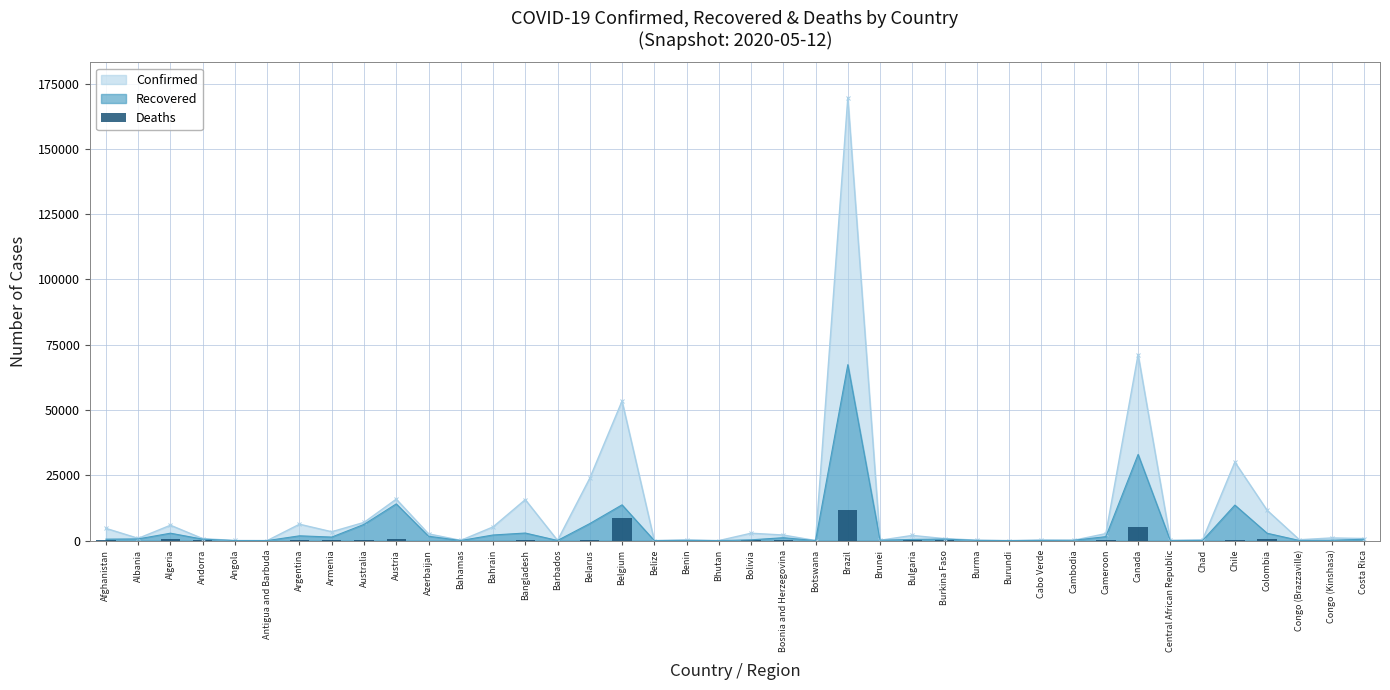

Count the number of values greater than 41.

19